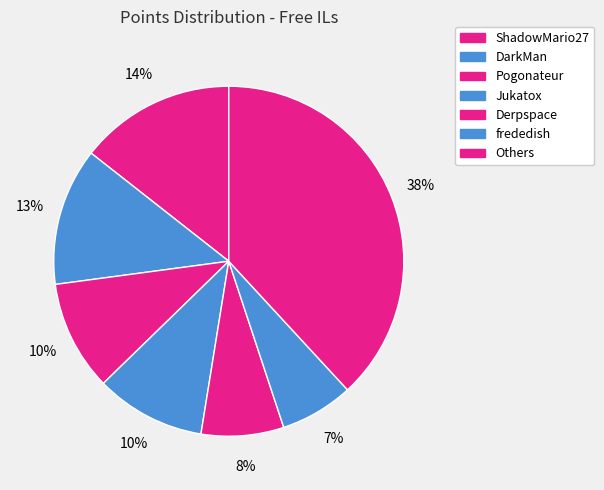

The DarkMan slice represents 13% of the pie. True or false?

True